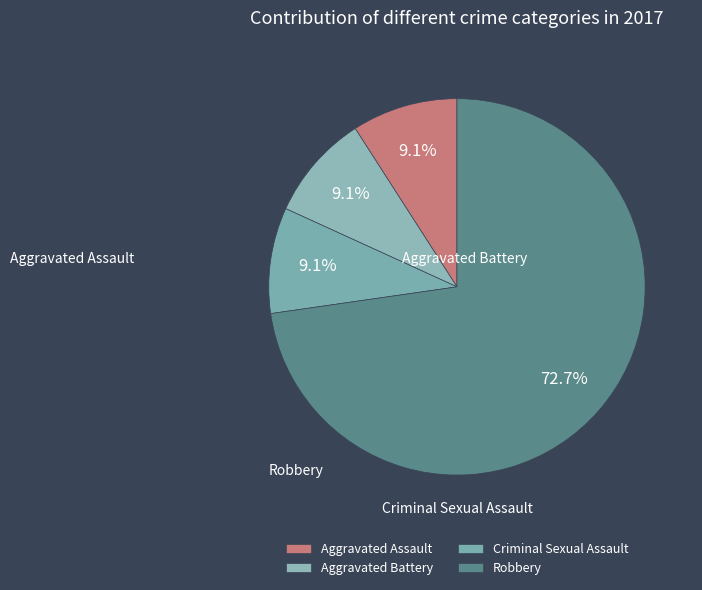

To the nearest percent, what percentage of the pie is Aggravated Assault?

9%